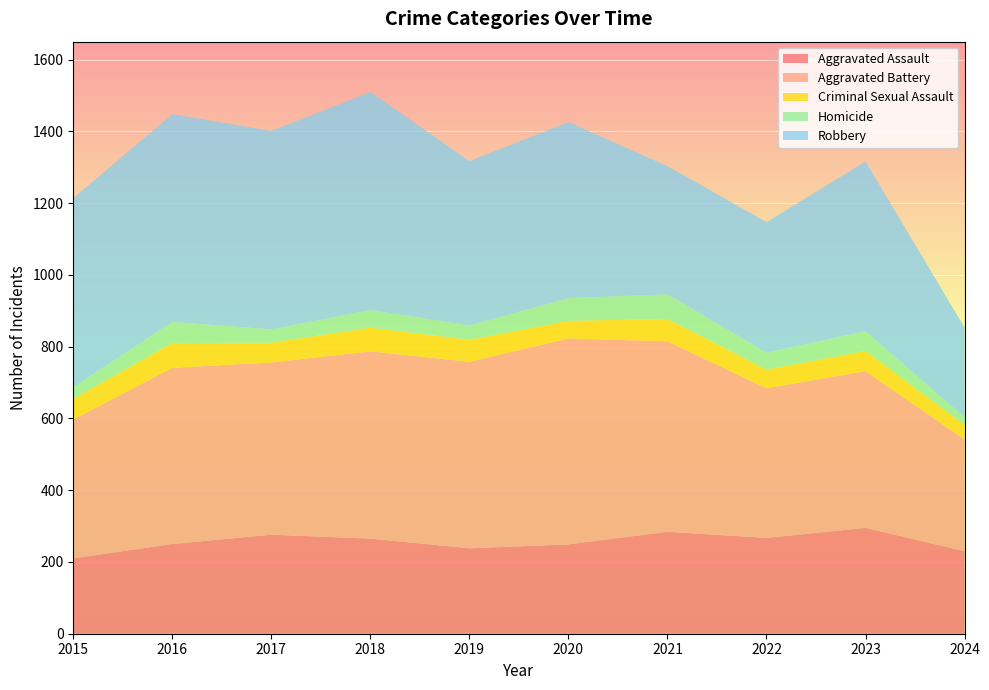

Reading left to right, transcribe all the data shown in this chart.

Aggravated Assault: 2015=210	2016=250	2017=276	2018=265	2019=238	2020=249	2021=284	2022=267	2023=295	2024=230
Aggravated Battery: 2015=387	2016=491	2017=480	2018=522	2019=520	2020=574	2021=531	2022=417	2023=437	2024=311
Criminal Sexual Assault: 2015=58	2016=69	2017=55	2018=66	2019=61	2020=49	2021=62	2022=52	2023=56	2024=41
Homicide: 2015=32	2016=59	2017=37	2018=49	2019=40	2020=63	2021=69	2022=47	2023=55	2024=21
Robbery: 2015=527	2016=579	2017=553	2018=608	2019=458	2020=491	2021=357	2022=364	2023=473	2024=250